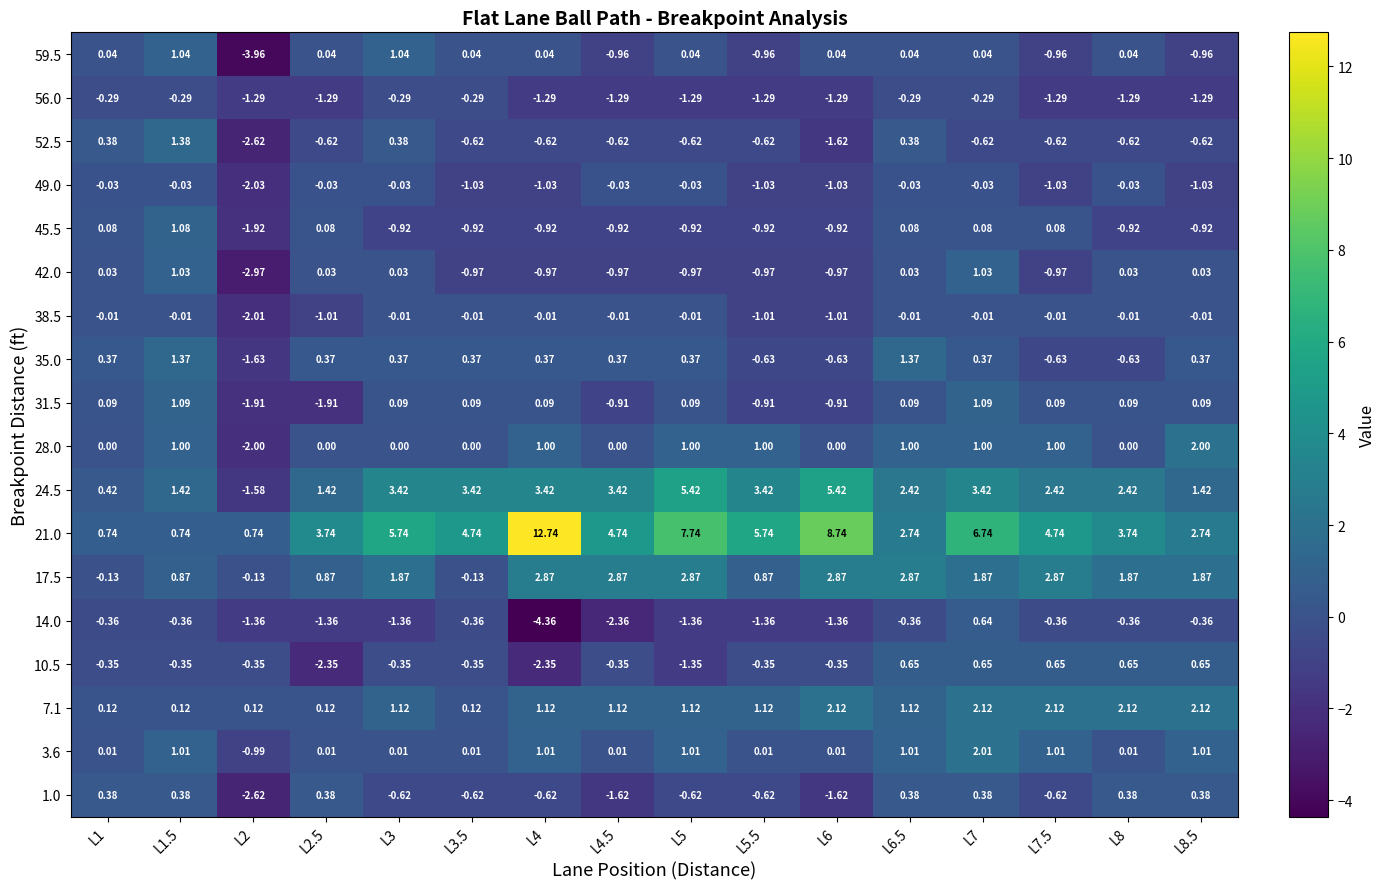

Is the value of 45.5 at L2.5 greater than the value of 42.0 at L5?

Yes